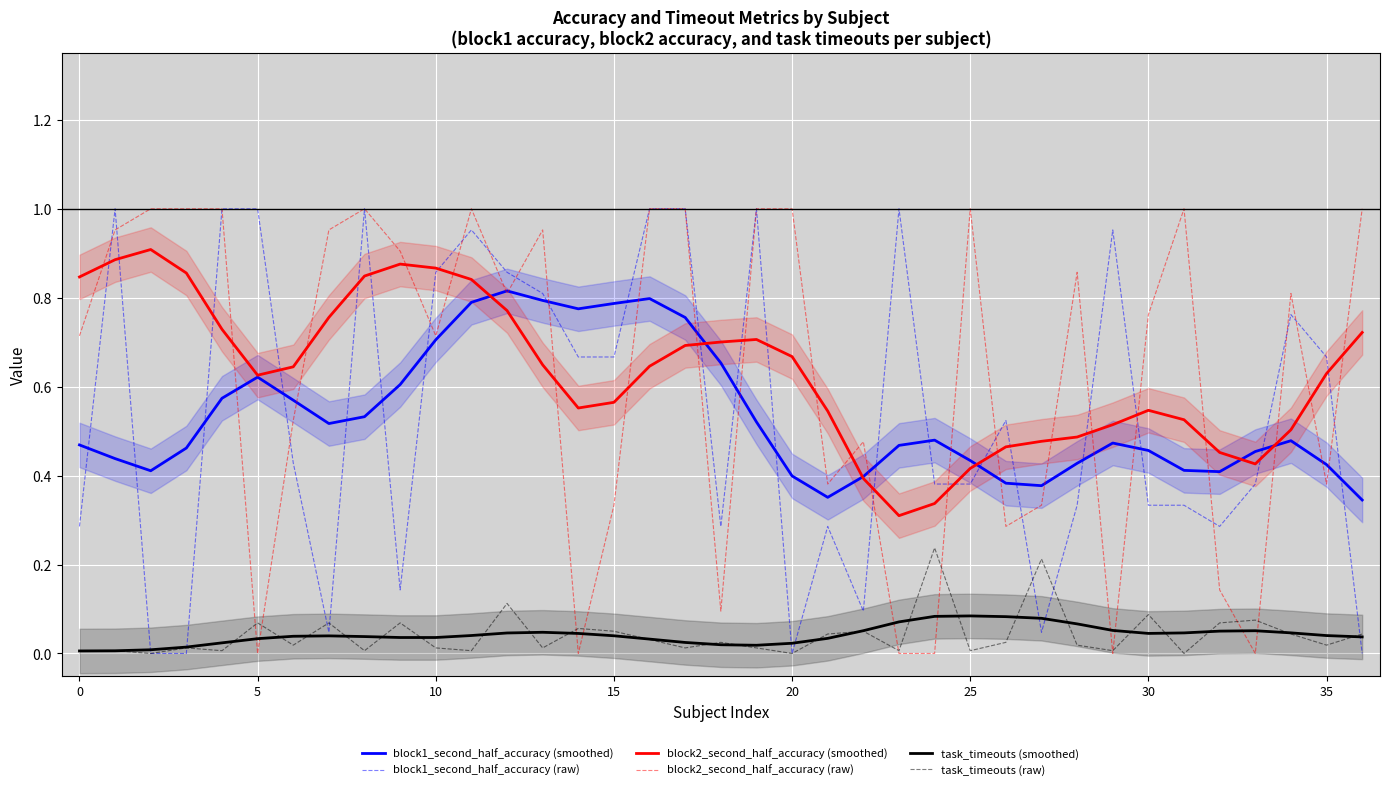

True or false: block2_second_half_accuracy (smoothed) and task_timeouts (smoothed) intersect in this chart.

False